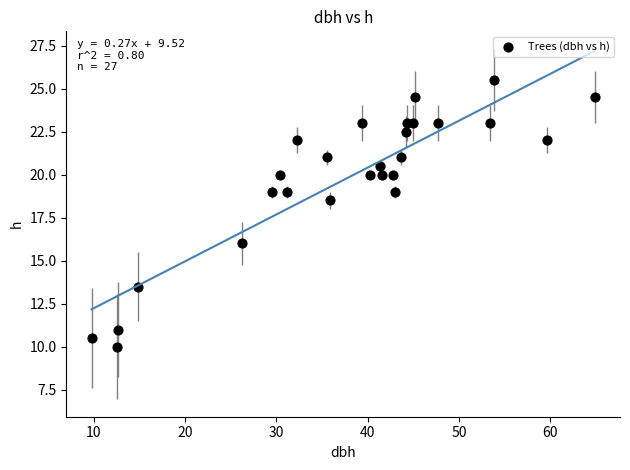

What Y value in the scatter plot is closest to 17?

16.0